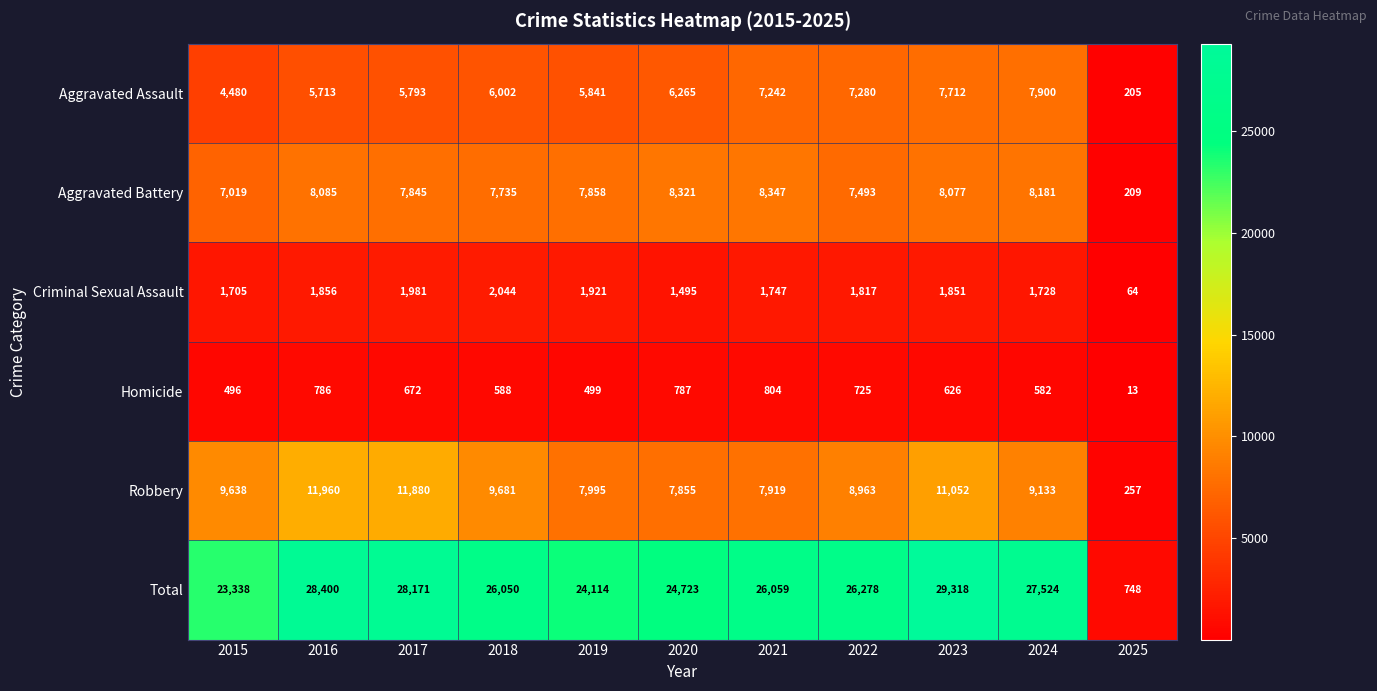

Between 2016 and 2024, which series saw the biggest shift?

Robbery